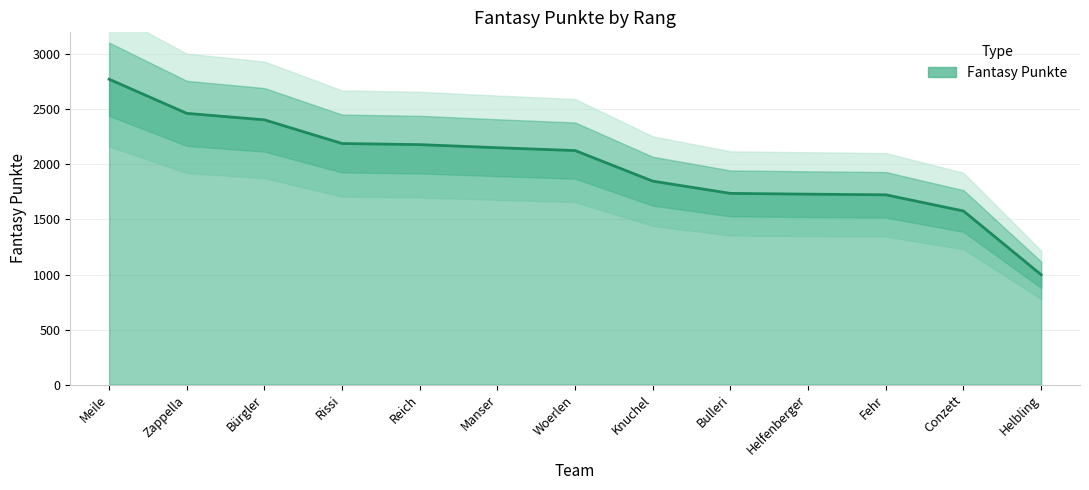

The value at Reich is 2180. True or false?

True